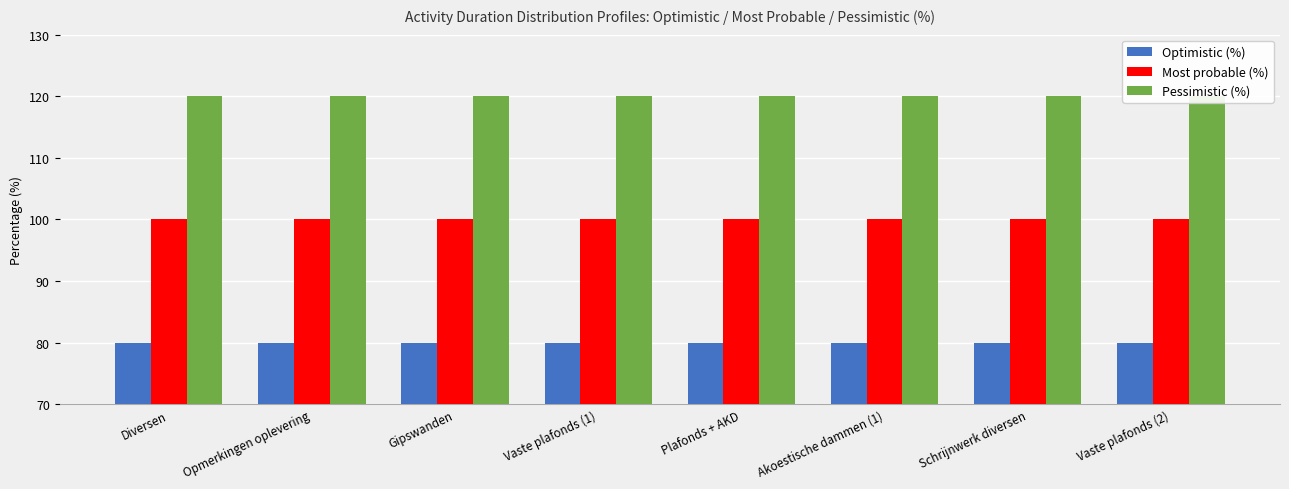

The value of Pessimistic (%) at Opmerkingen oplevering is 120. True or false?

True